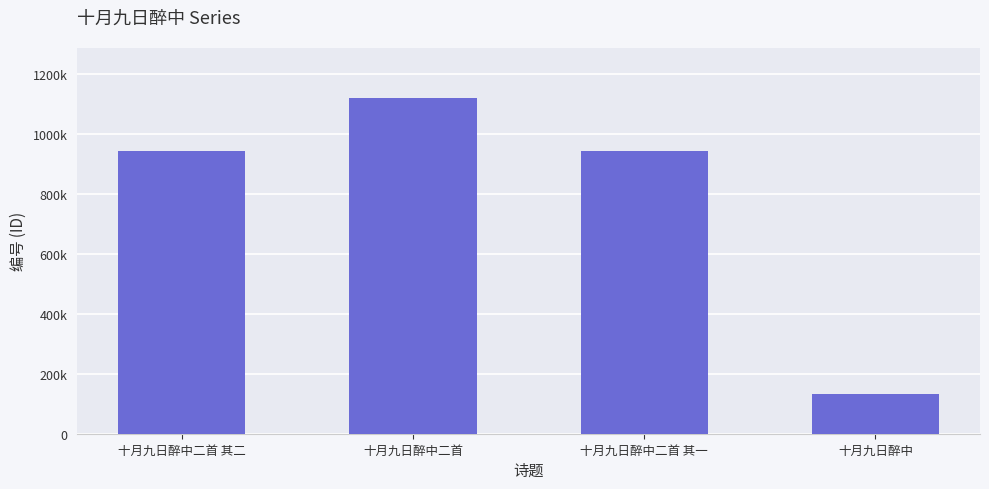

Reading right to left, transcribe all the data shown in this chart.

131178	944892	1119919	944891